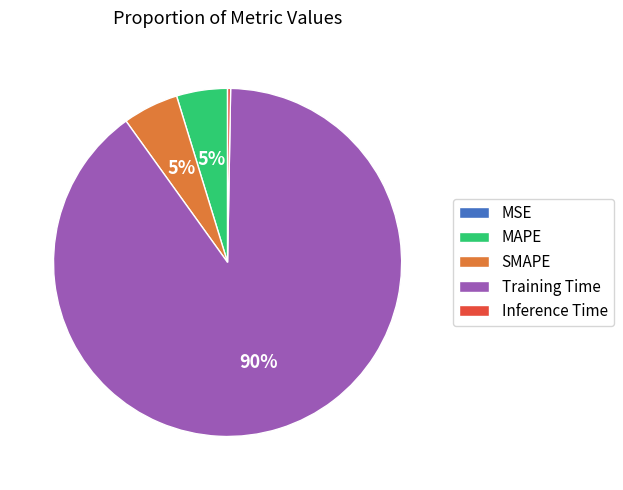

To the nearest percent, what is the average slice percentage?

20%